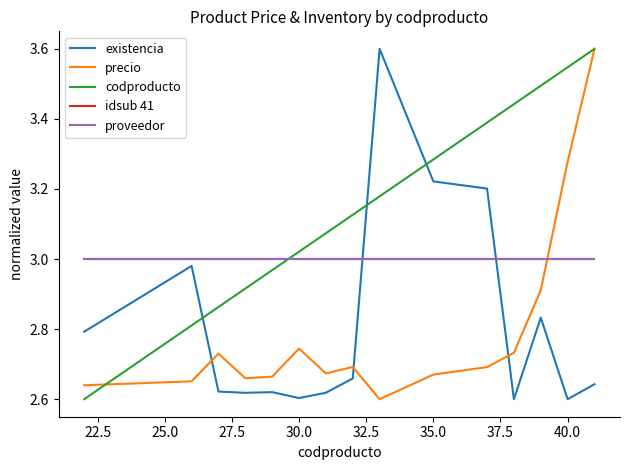

Does the chart have visible grid lines?

No